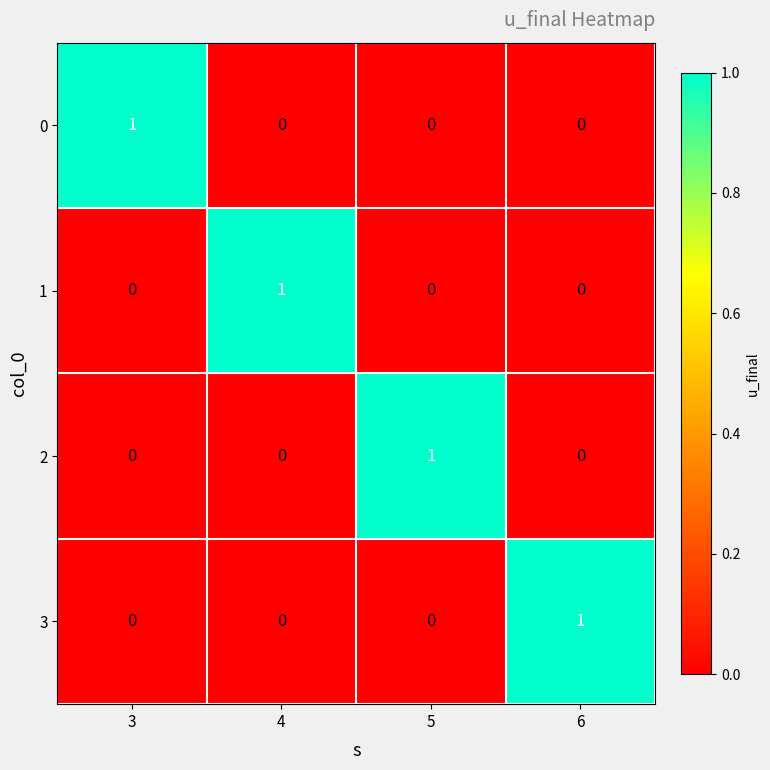

Reading right to left, what are all the values shown in this chart?

0: 0	0	0	1
1: 0	0	1	0
2: 0	1	0	0
3: 1	0	0	0